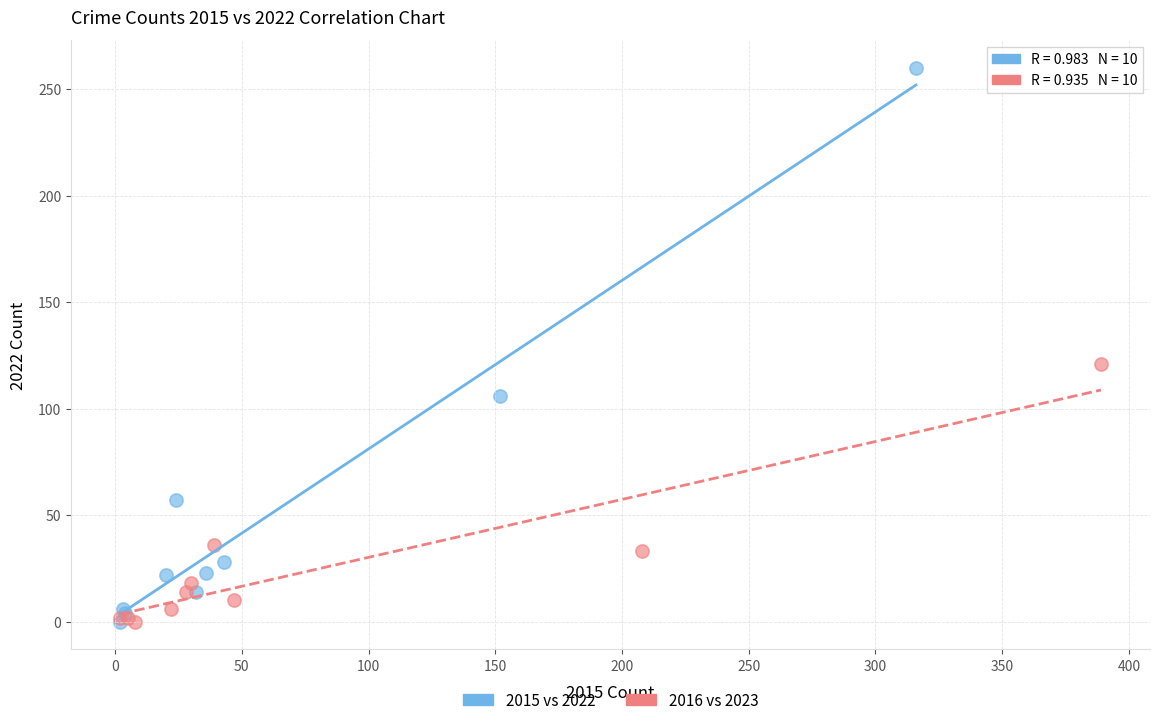

Which series reaches the maximum Y coordinate?

2015 vs 2022